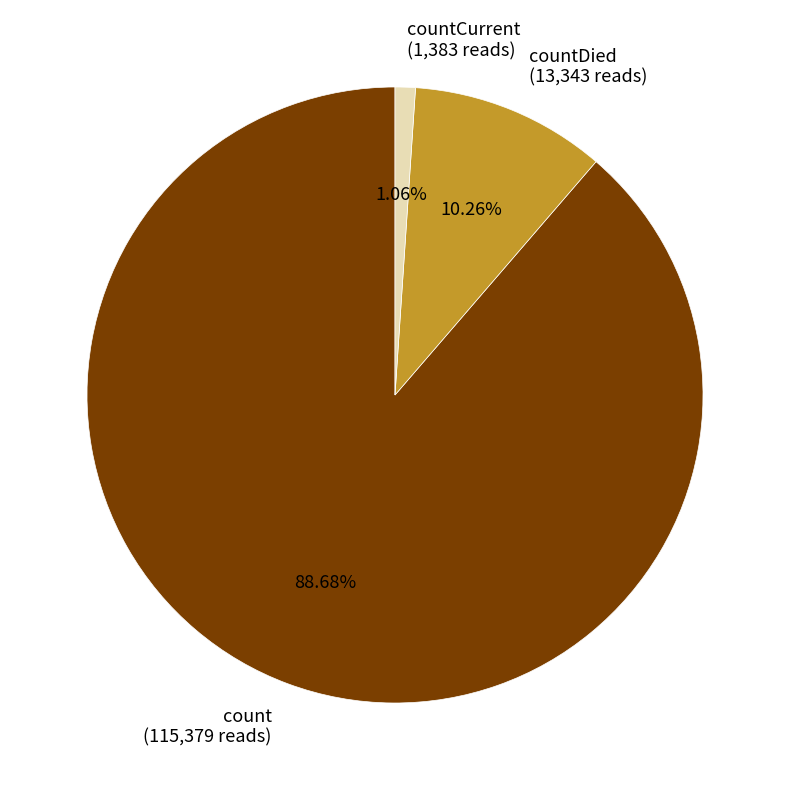

Between countDied (13,343 reads) and count (115,379 reads), which is larger?

count (115,379 reads)